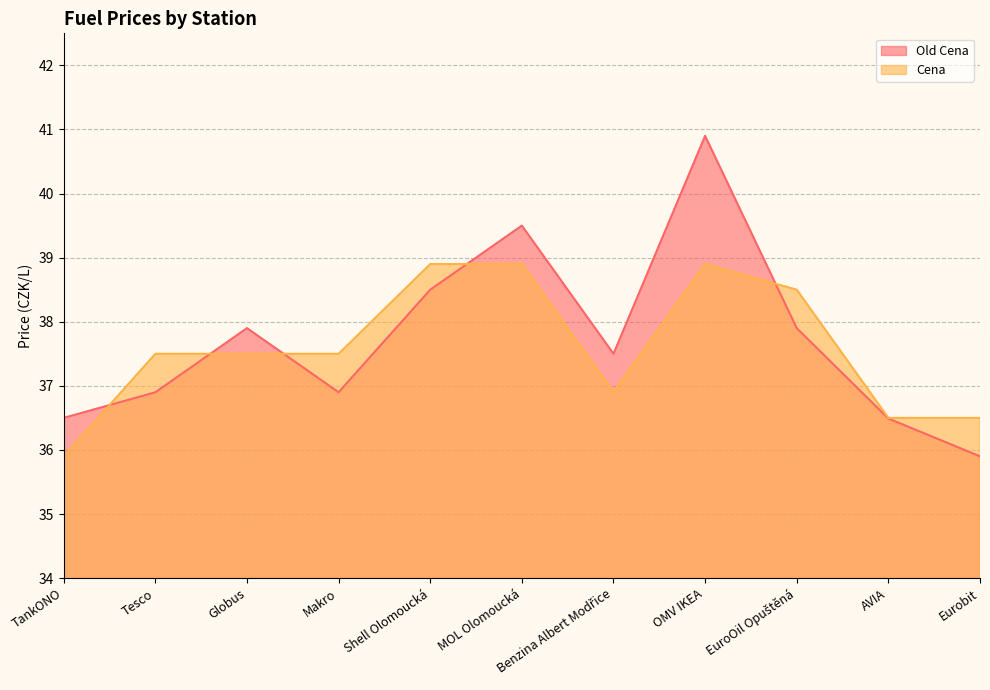

Rank the series by their maximum value, from highest to lowest.

Old Cena, Cena